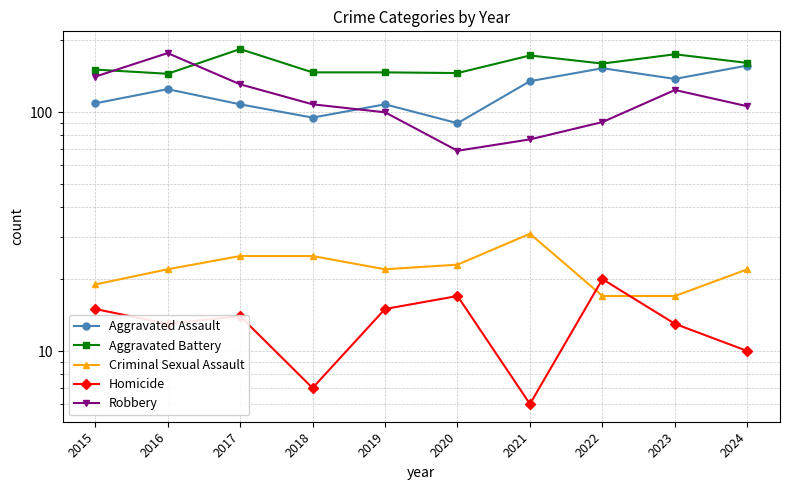

What is the approximate value of Aggravated Battery at 2019, to the nearest 10?

150